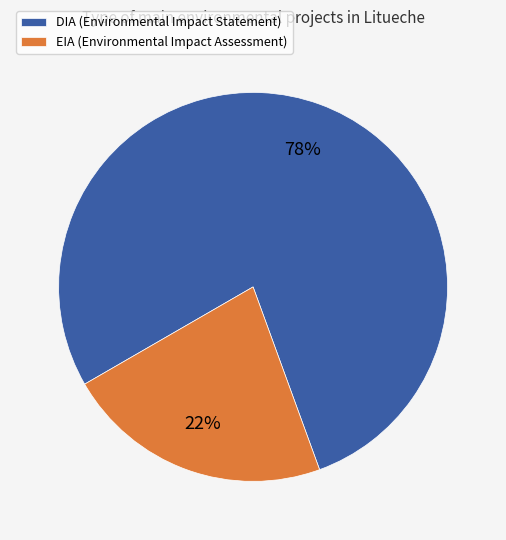

Approximately how many times larger is the value at EIA (Environmental Impact Assessment) compared to DIA (Environmental Impact Statement)?

0.3